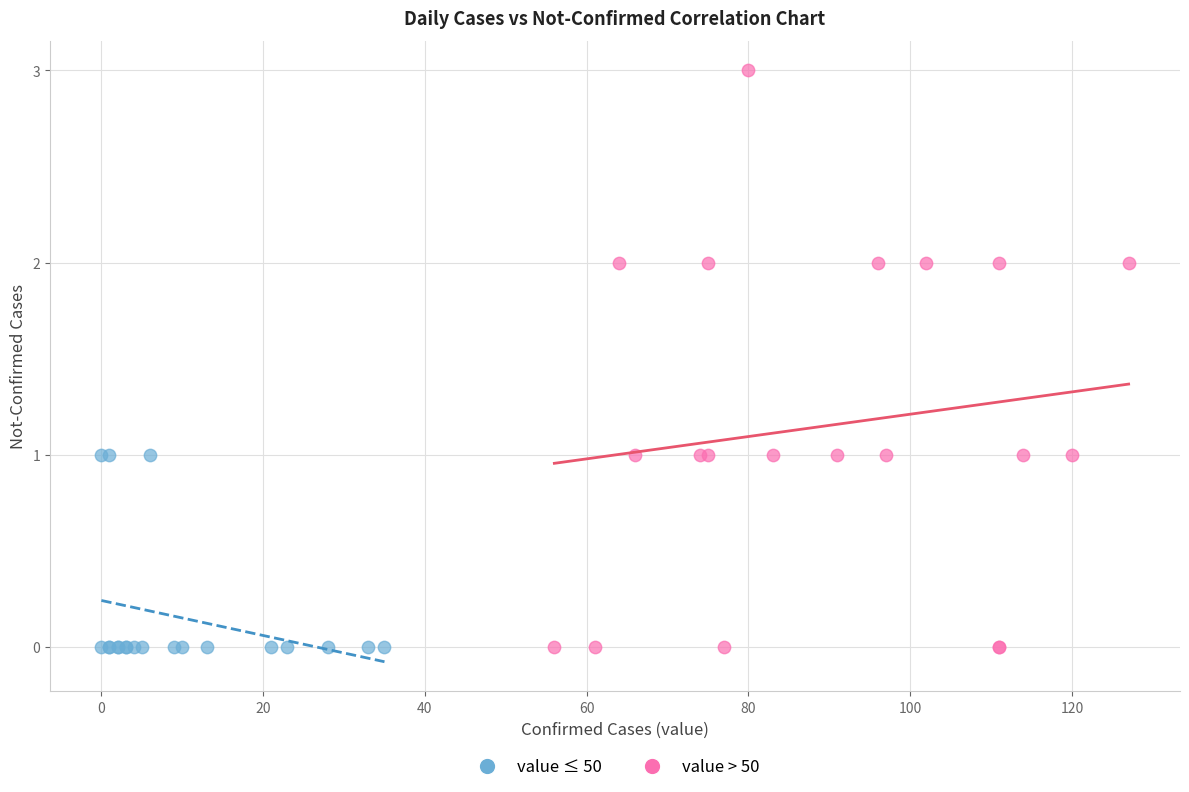

Which series reaches the maximum Y coordinate?

value > 50